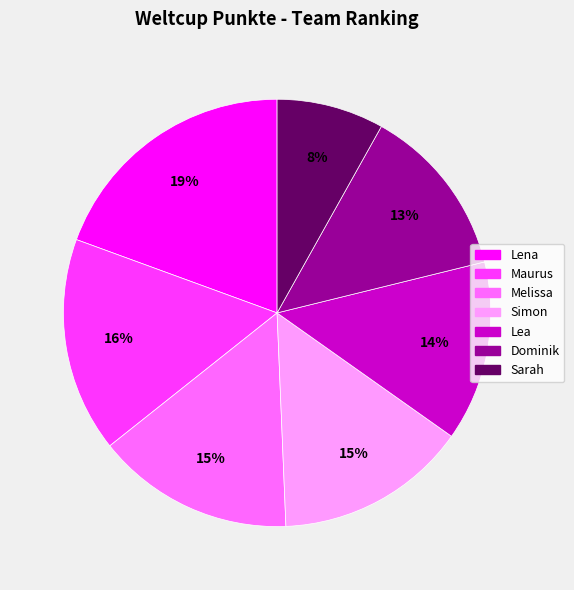

To the nearest percent, what portion does Lena represent?

19%